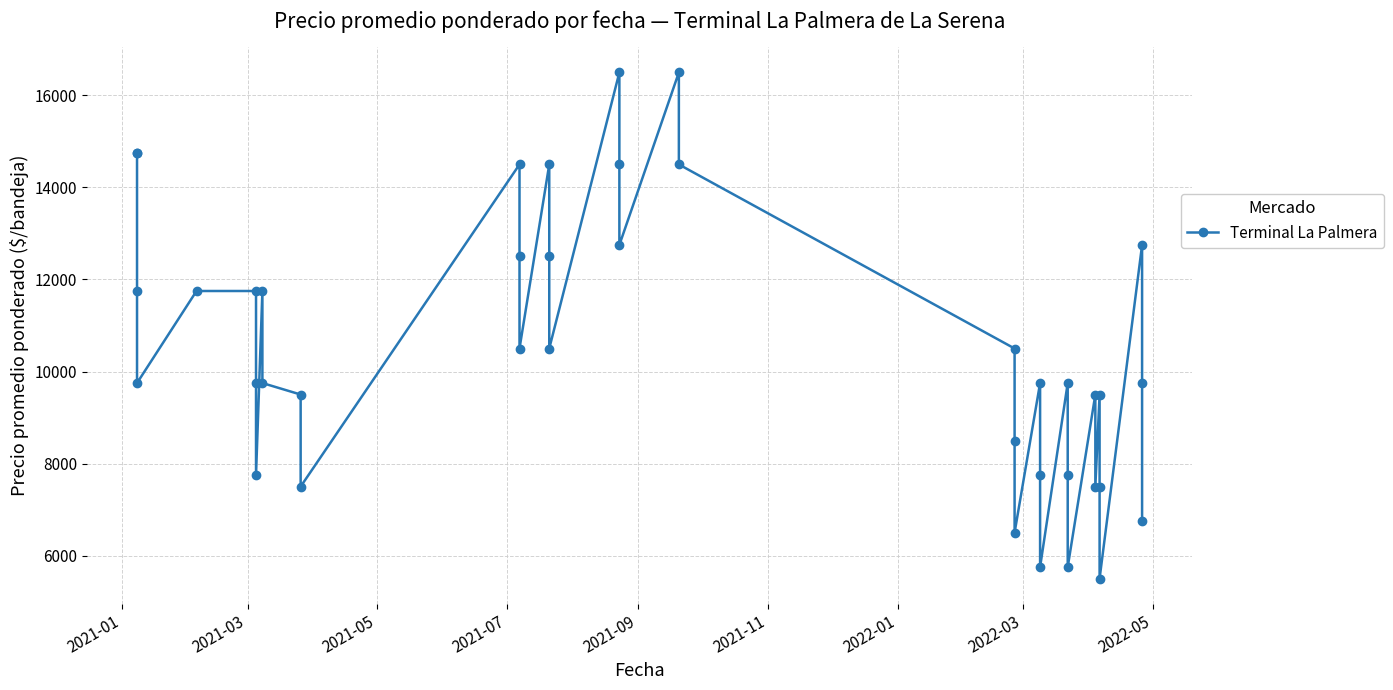

What is the greatest value displayed?

16500